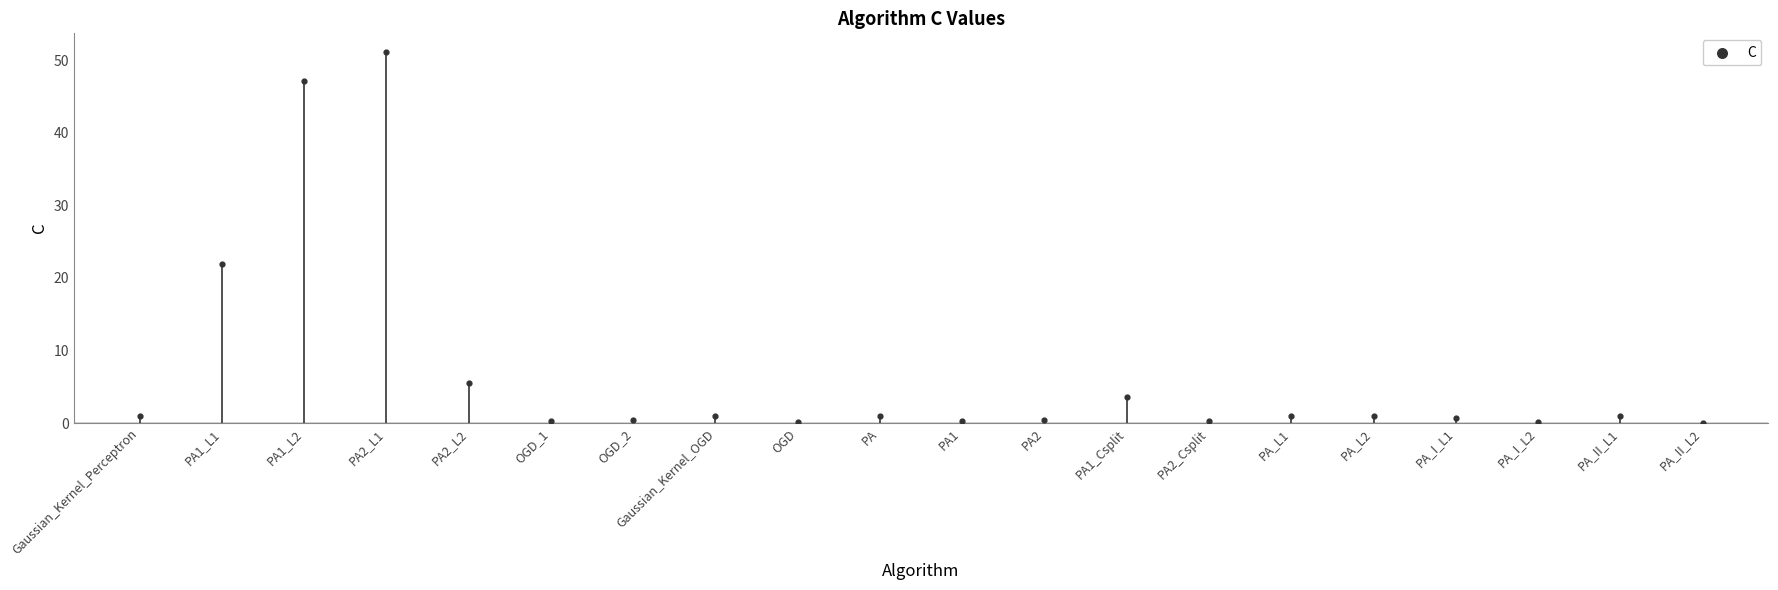

What Y value in the scatter plot is closest to 25?

21.8